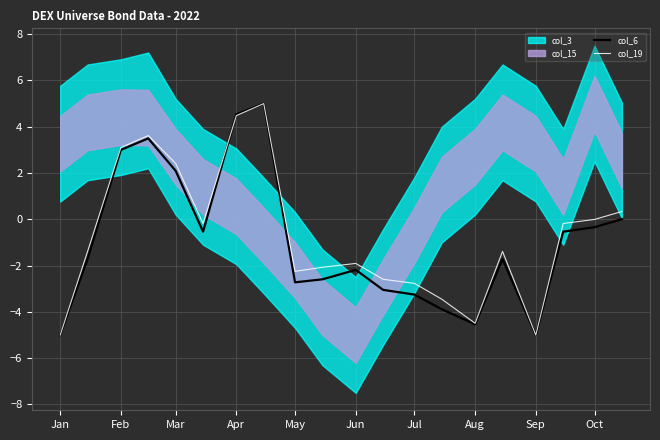

Which series ends up on top after the final intersection of col_19 and col_6?

col_6